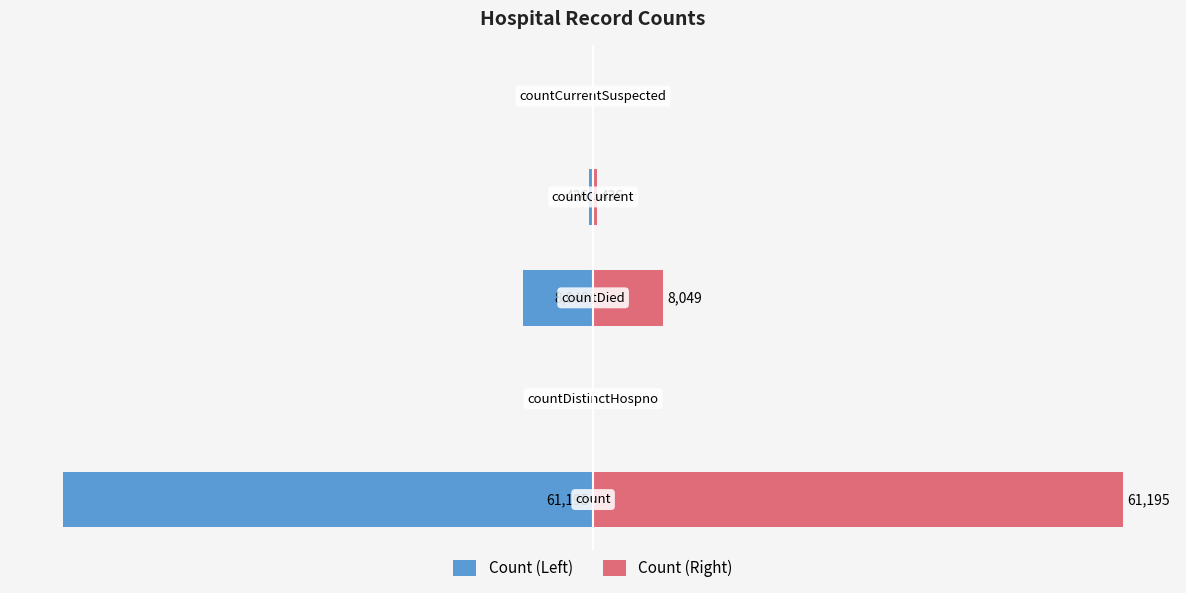

What is the difference between the second highest and second lowest values in the Count (Right) series?

8049